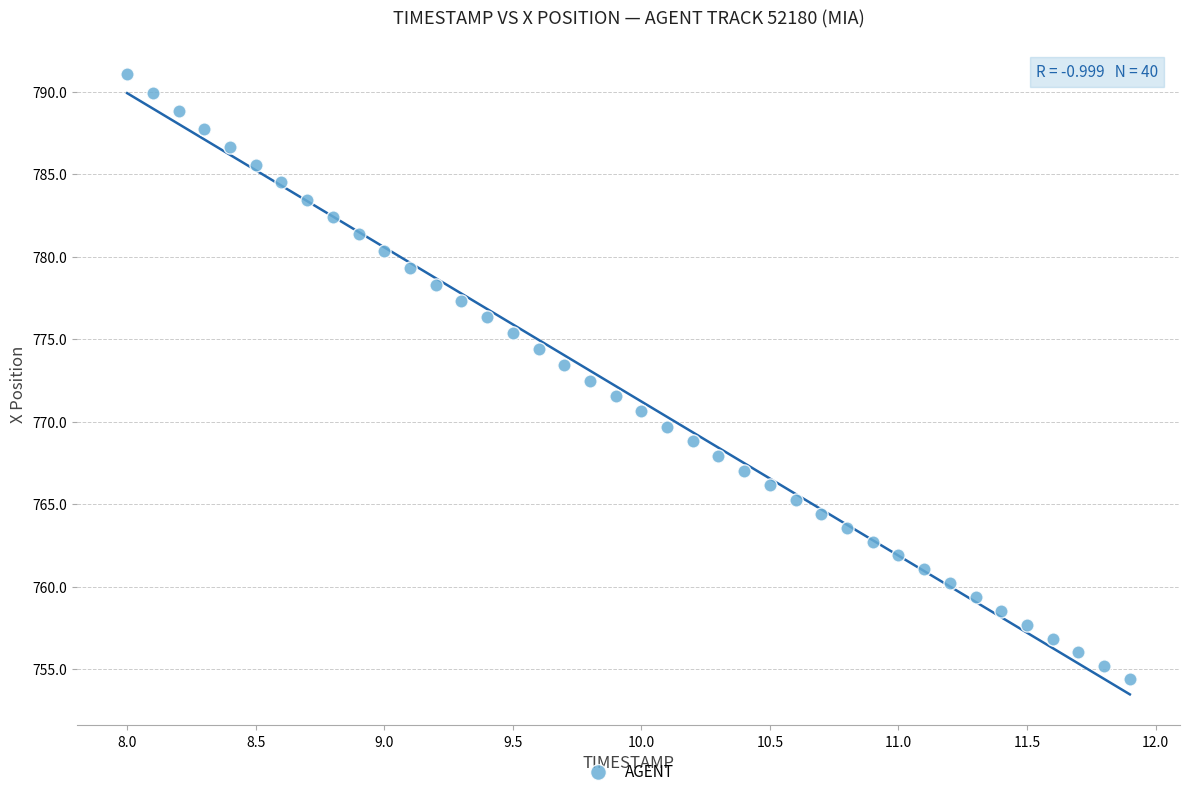

What is the range of X values (max minus min)?

3.9